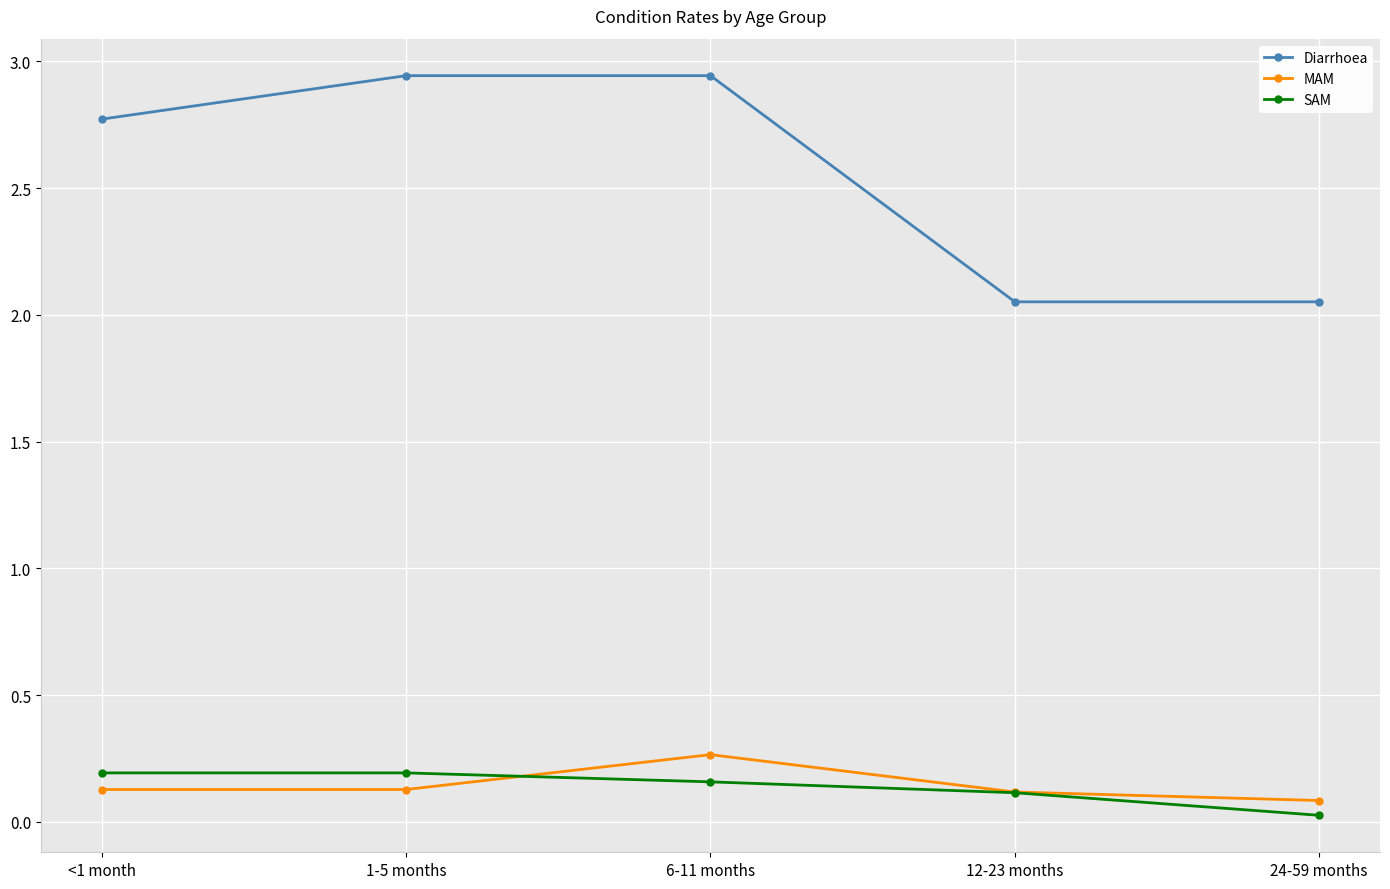

Is it true that Diarrhoea equals 2.8 at <1 month?

True